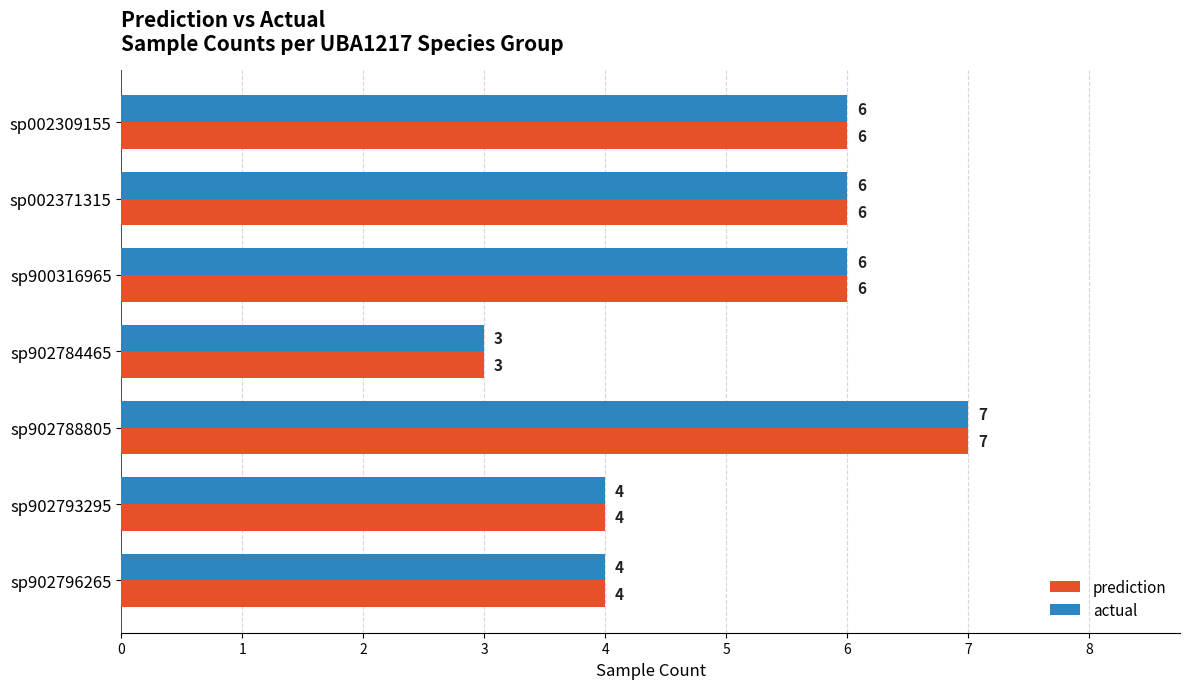

At which category does the chart reach its minimum across all series?

sp902784465